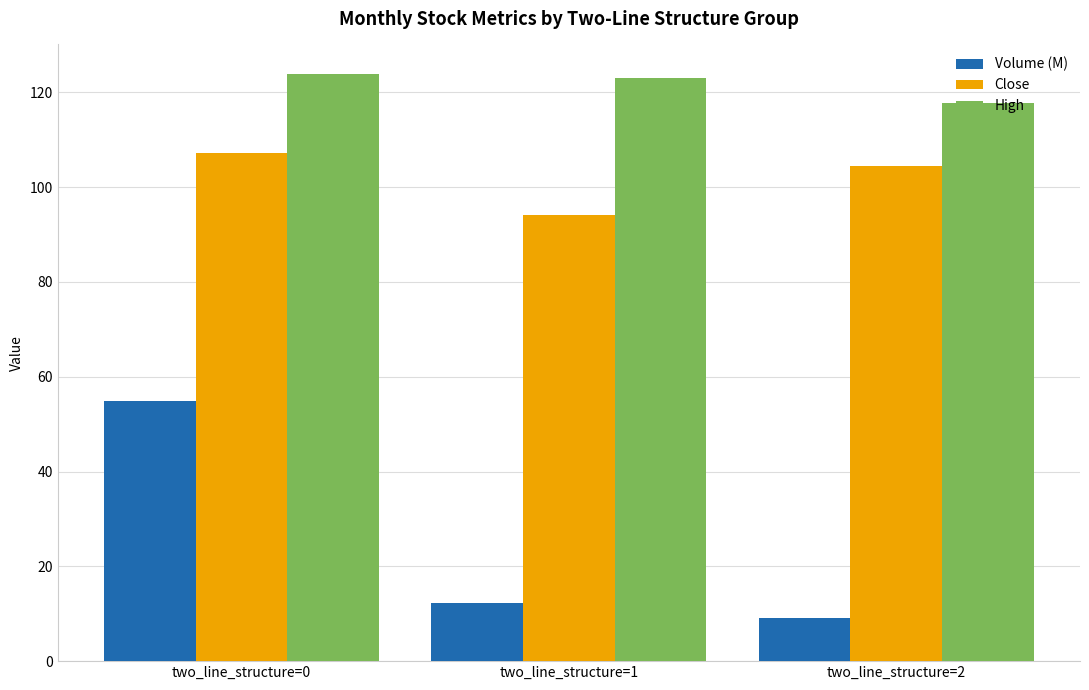

What is the average value of the Volume (M) series?

25.4